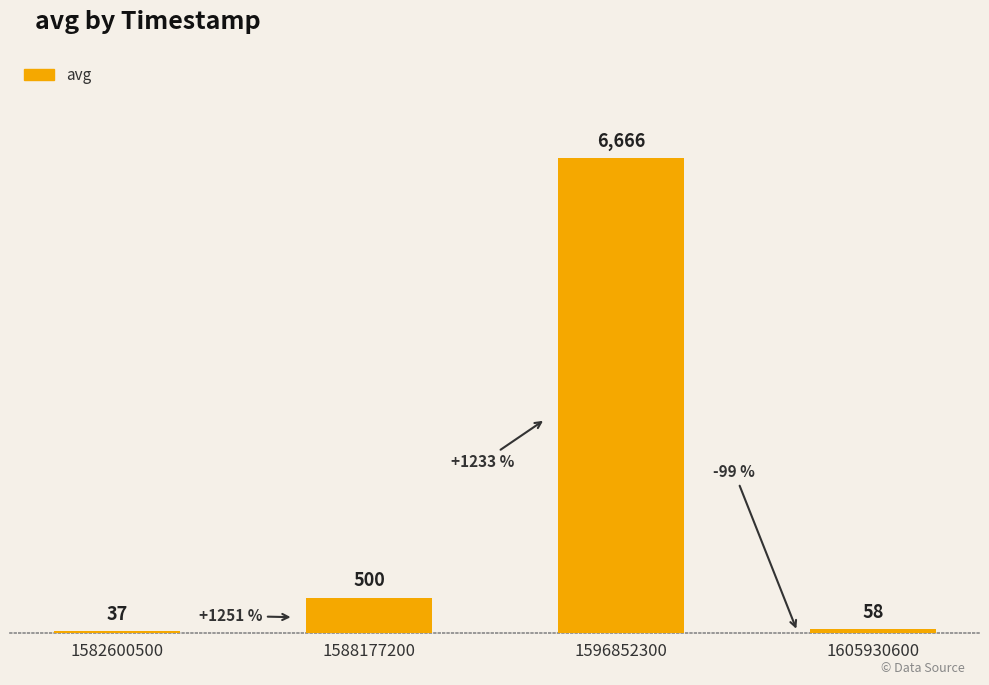

What is the average value?

1815